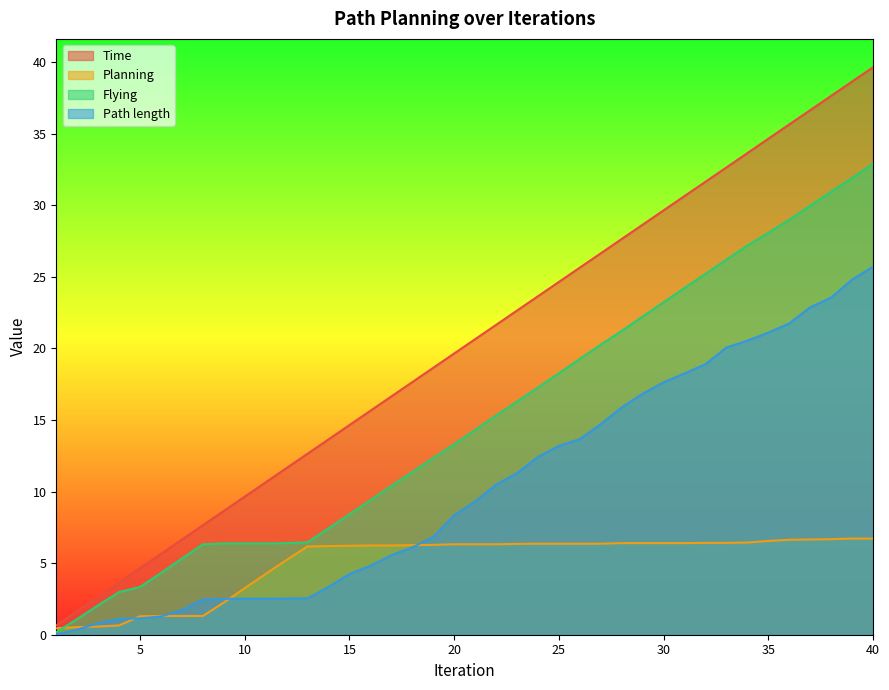

Is the value of Time at 35 greater than the value of Path length at 3?

Yes